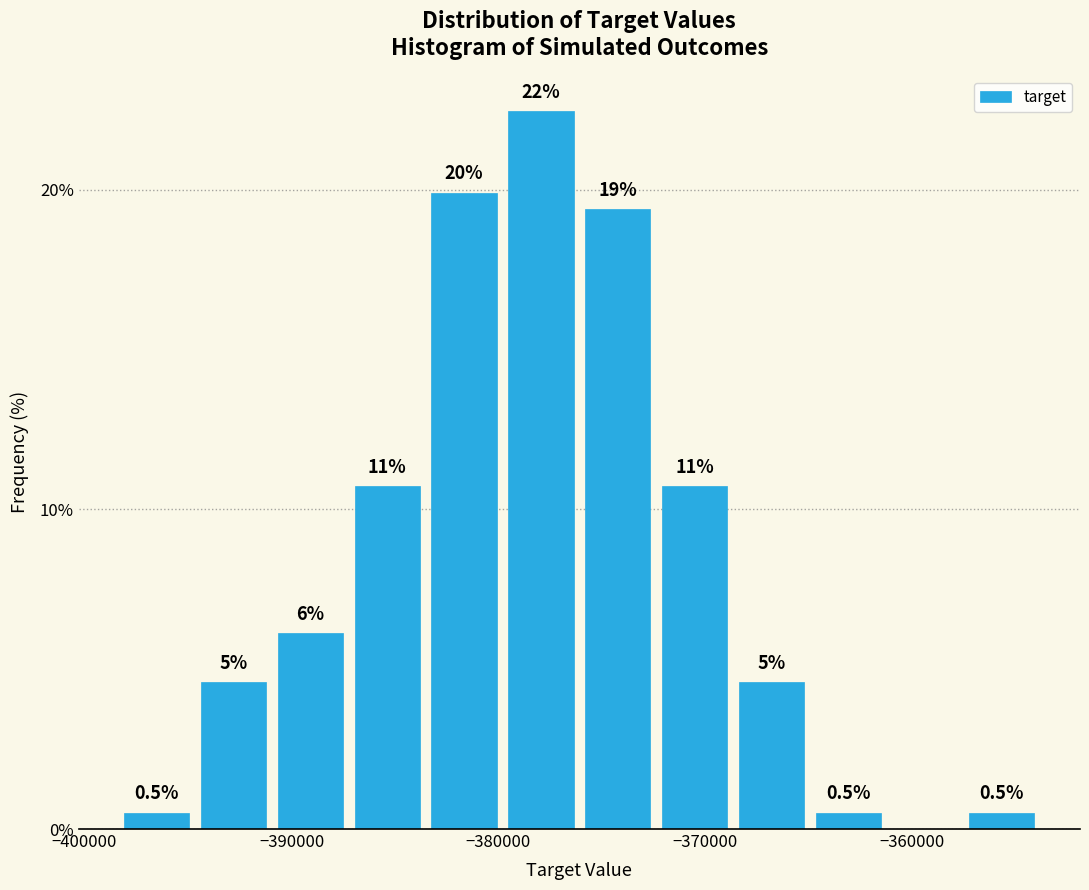

Around what value on the x-axis is the tallest bar? Give the approximate position of its centre, as read against the axis.

-378000